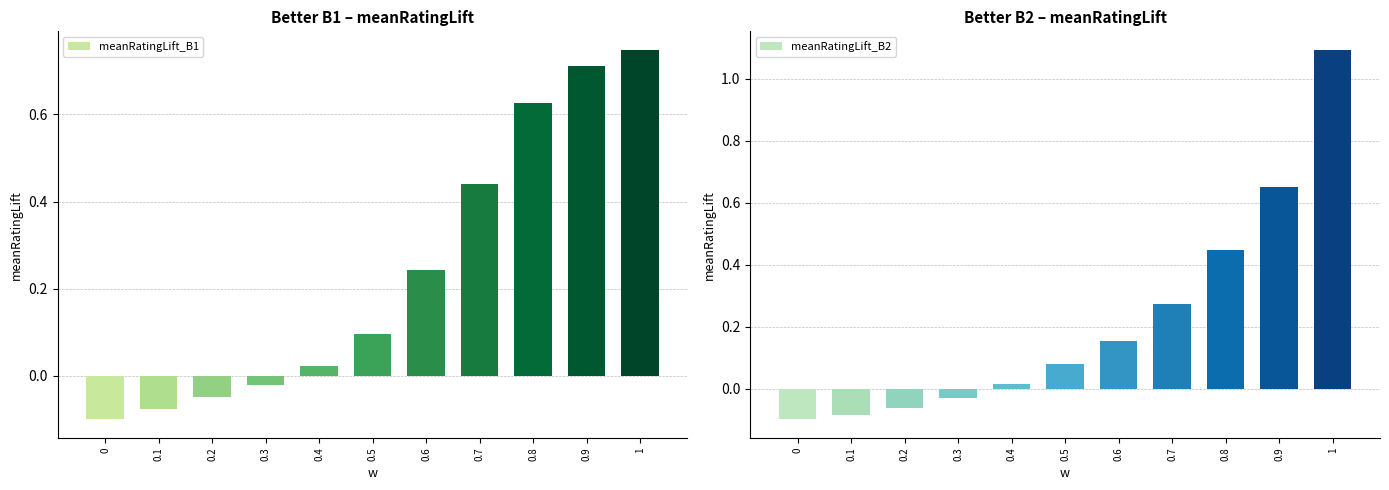

Does the chart contain stacked bars?

No